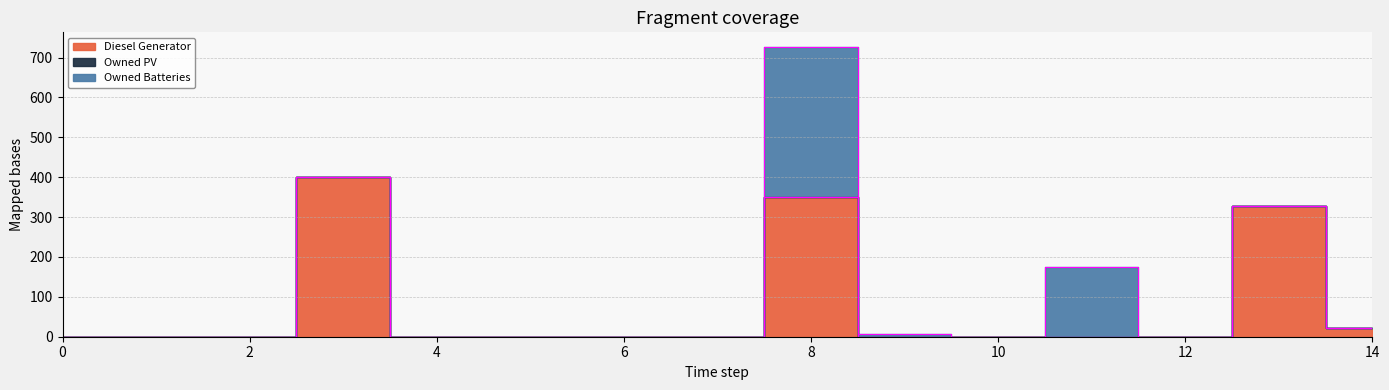

Between 9 and 10, which series saw the biggest shift?

Owned Batteries